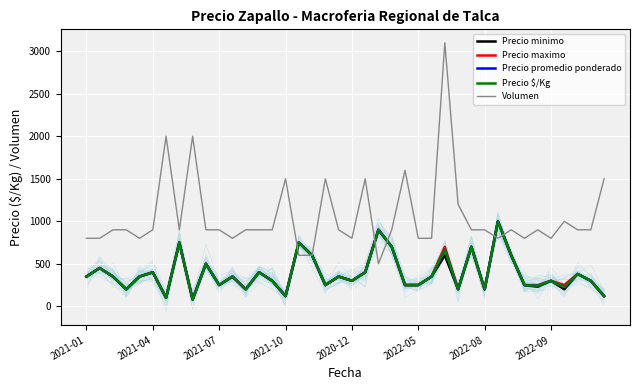

What is the approximate value of Precio $/Kg at 24?

250